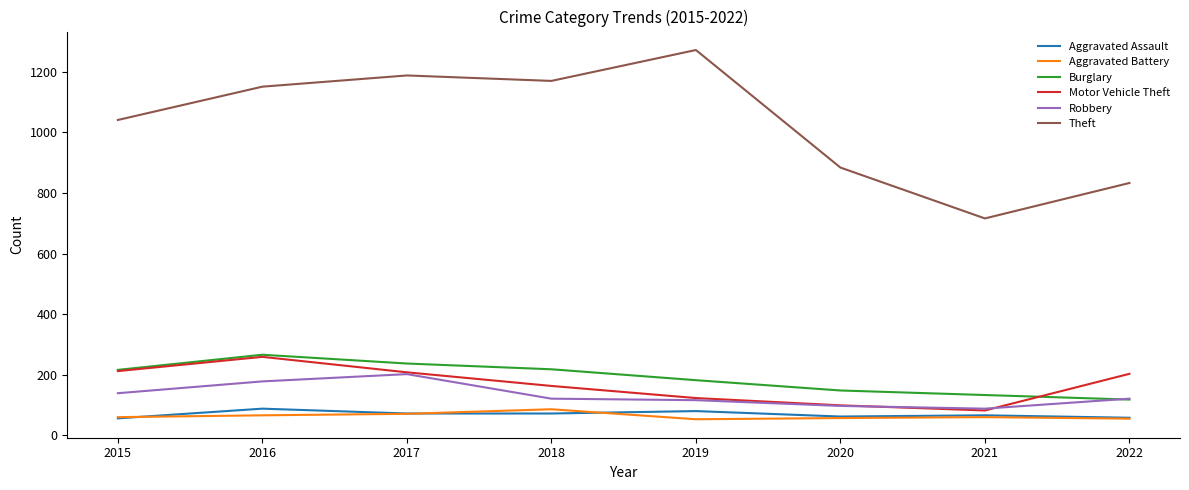

Which series has the largest total across all categories?

Theft